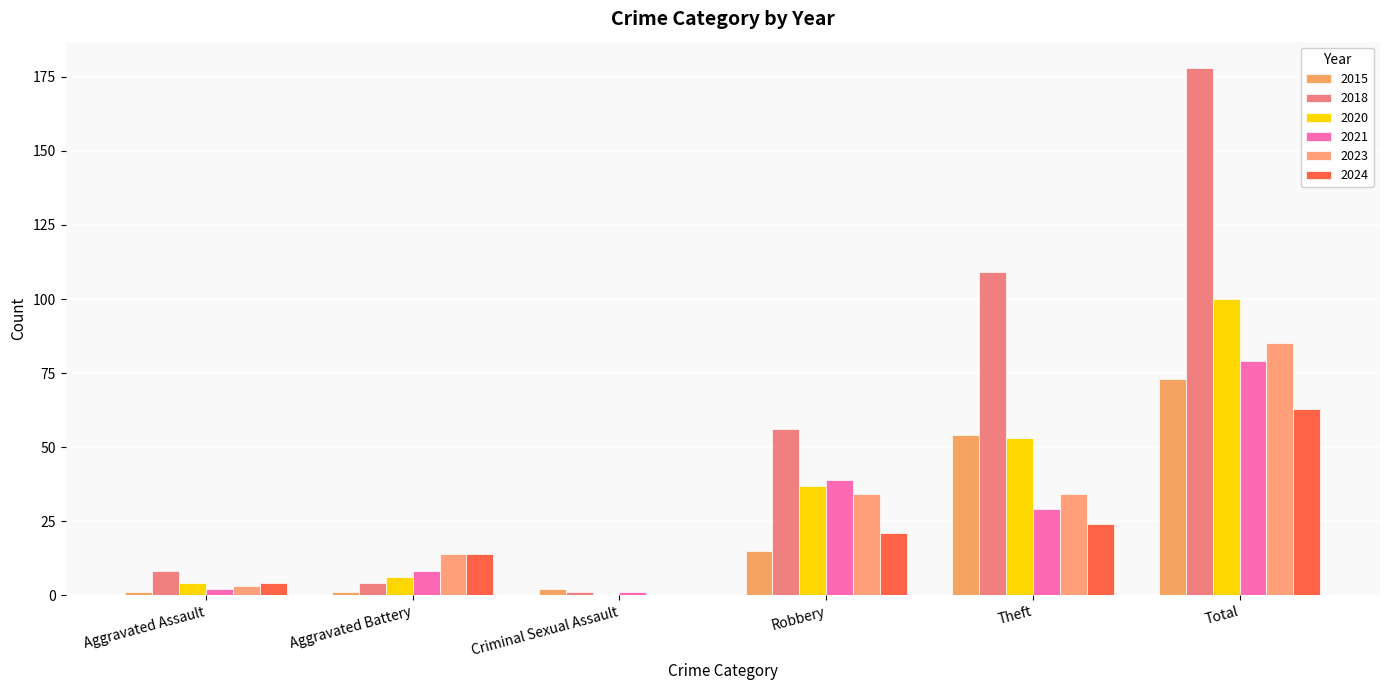

How many positive values does the 2024 series have?

5